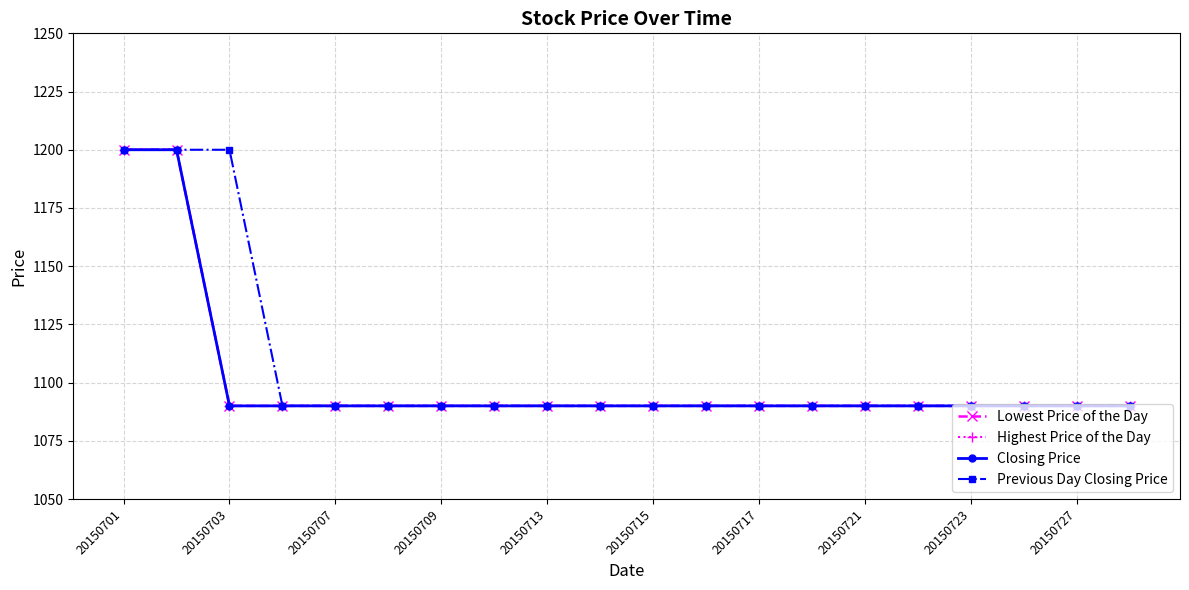

Does the chart have visible grid lines?

Yes